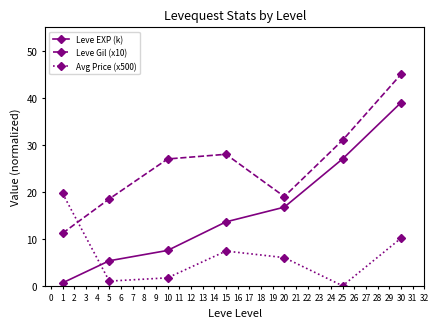

What is the average value of the Leve EXP (k) series?

15.7